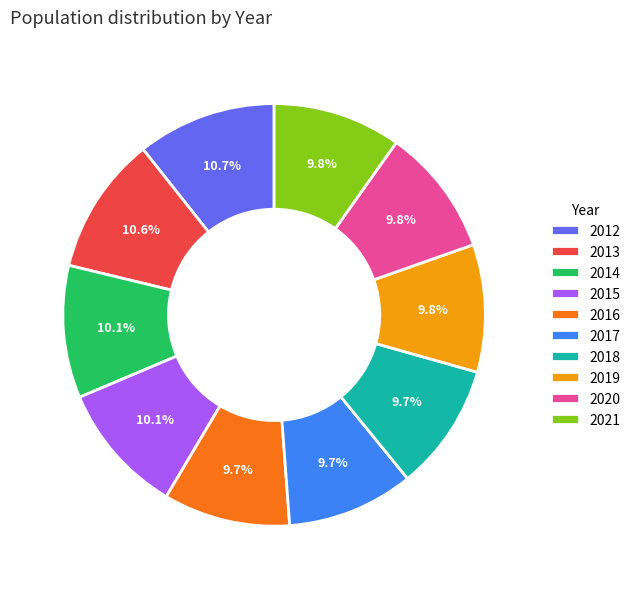

How much of the chart is everything except 2015?

89.9%